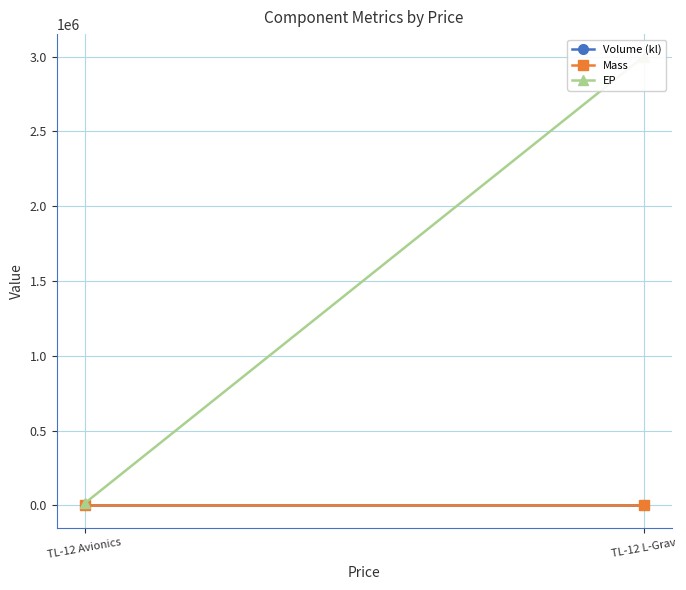

What are all the series names shown in the legend?

Volume (kl), Mass, EP